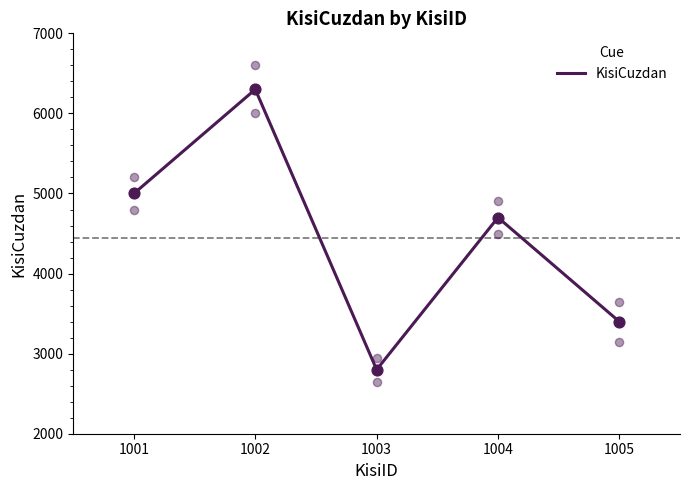

Between 1002 and 1003, which is larger?

1002